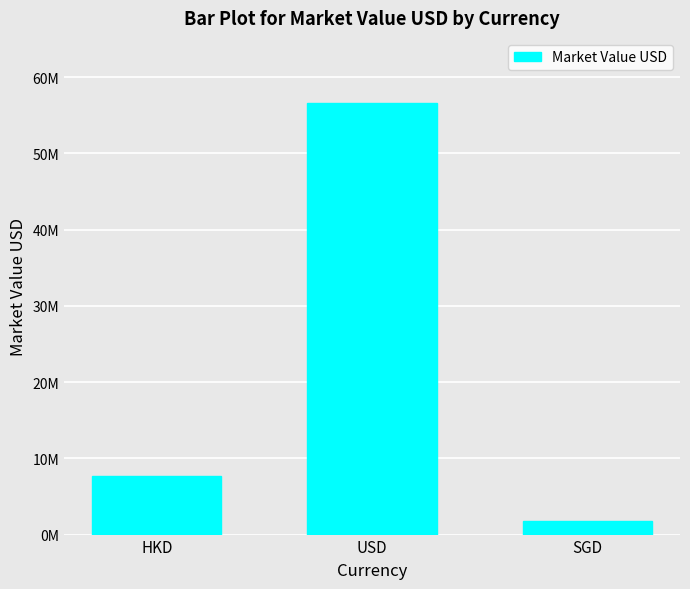

What is the label of the 1st bar from the right?

SGD